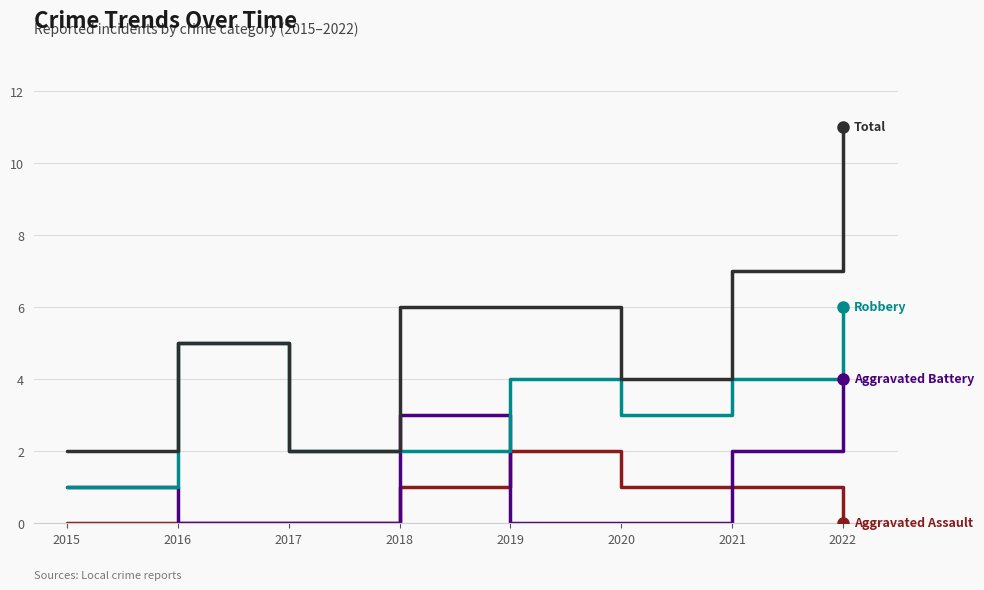

Is this an area chart (filled region under the line)?

No